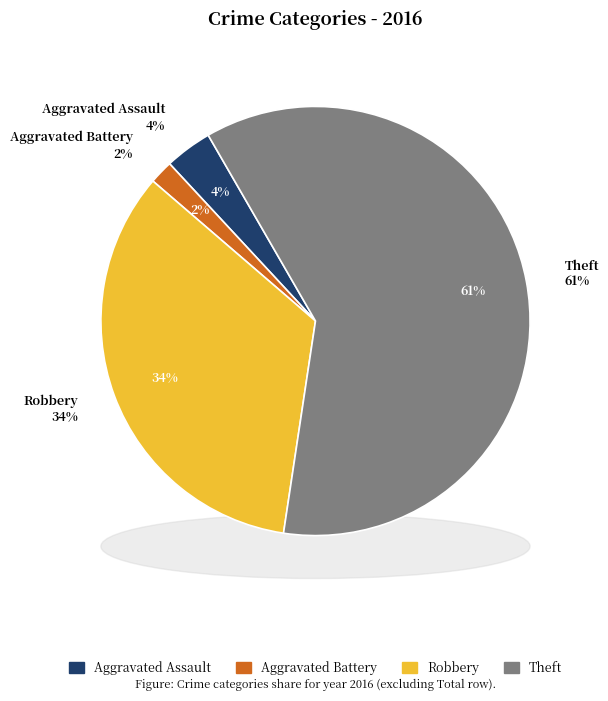

Is Aggravated Assault the majority of the pie?

No